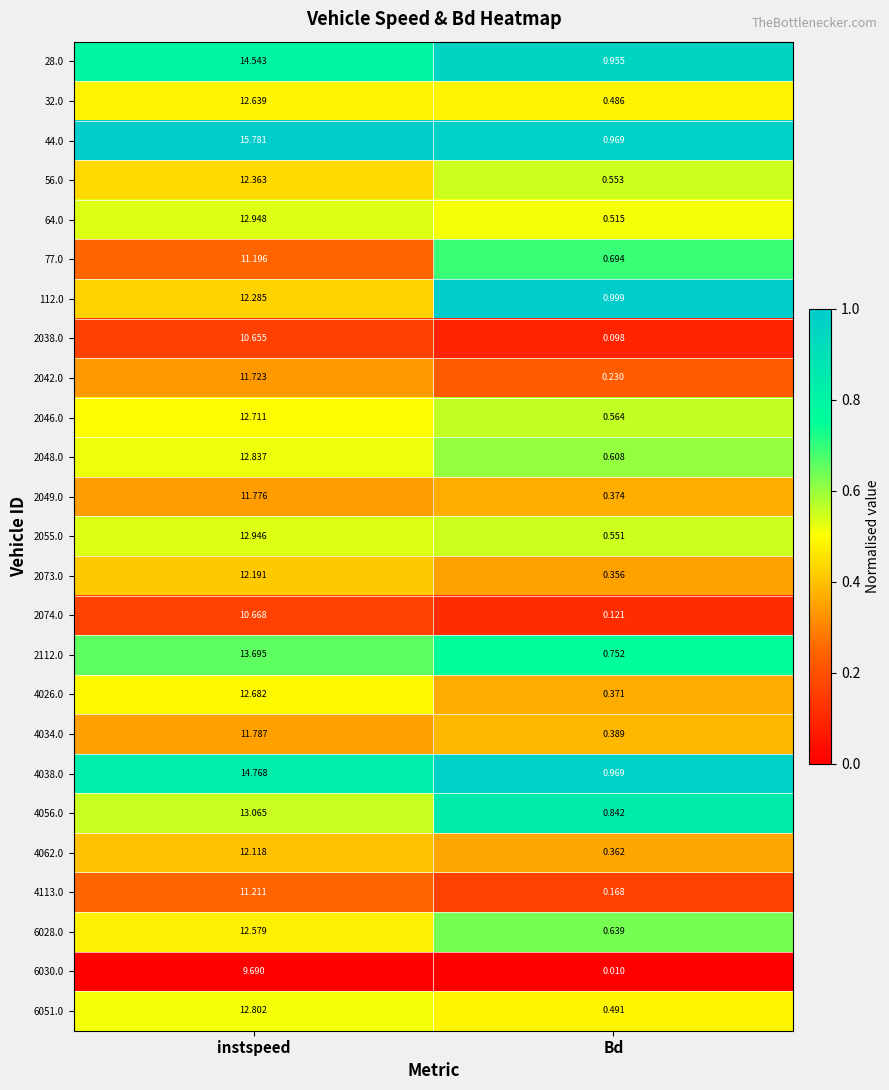

Which category has the lowest value in the 6051.0 series?

Bd